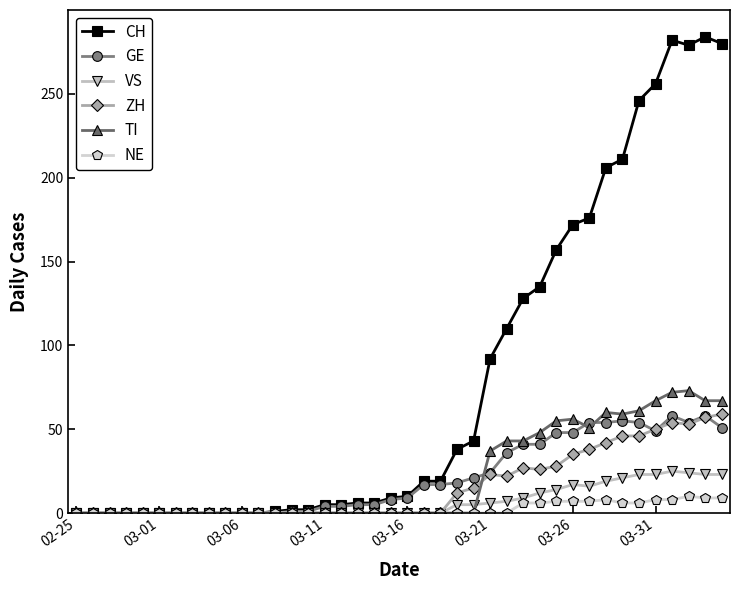

At how many categories does at least one series exceed 168?

10